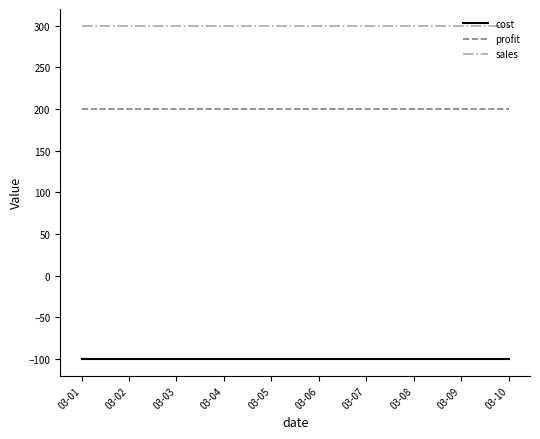

Rank the series by their maximum value, from highest to lowest.

sales, profit, cost